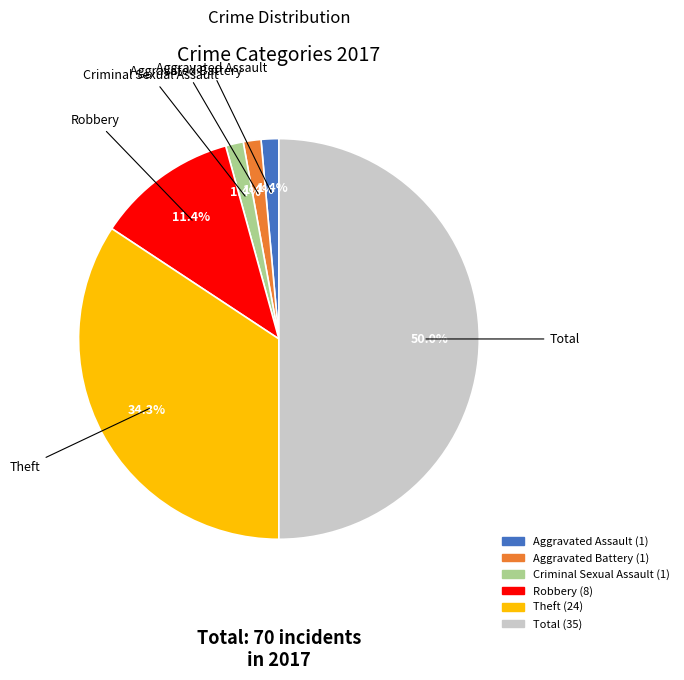

What portion of the pie excludes Theft?

65.7%